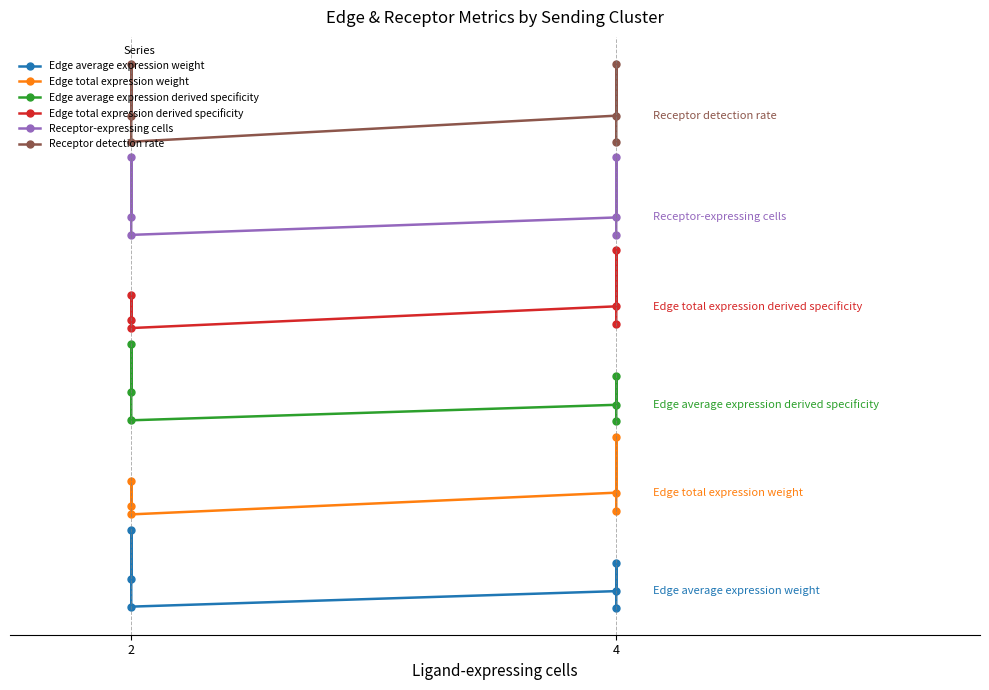

What is the average value of the Edge total expression weight series?

1.5